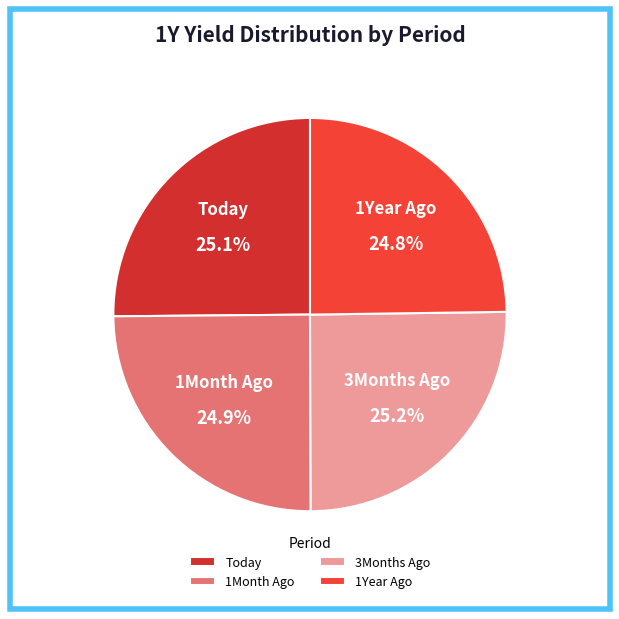

Count the number of slices in the pie.

4